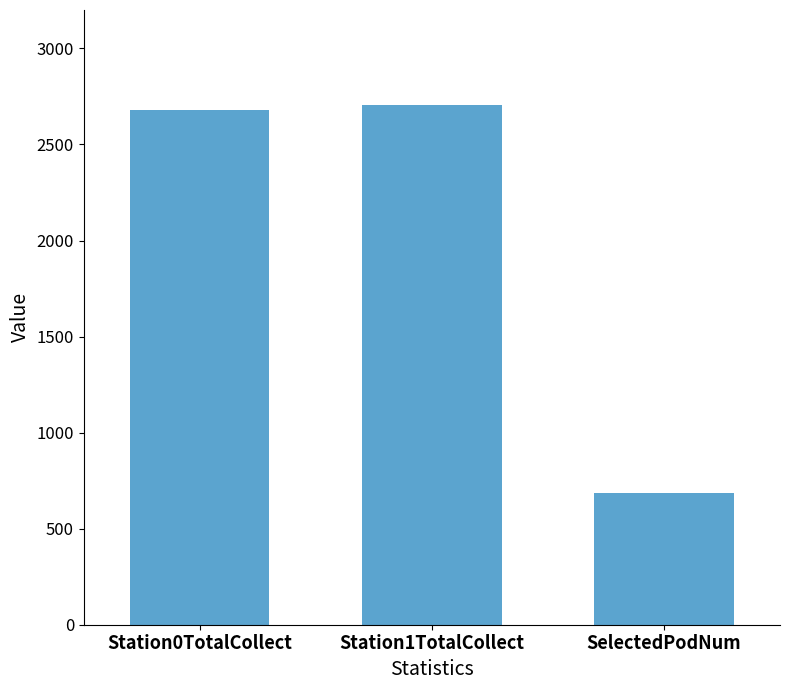

What is the change in value from Station1TotalCollect to SelectedPodNum?

-2020